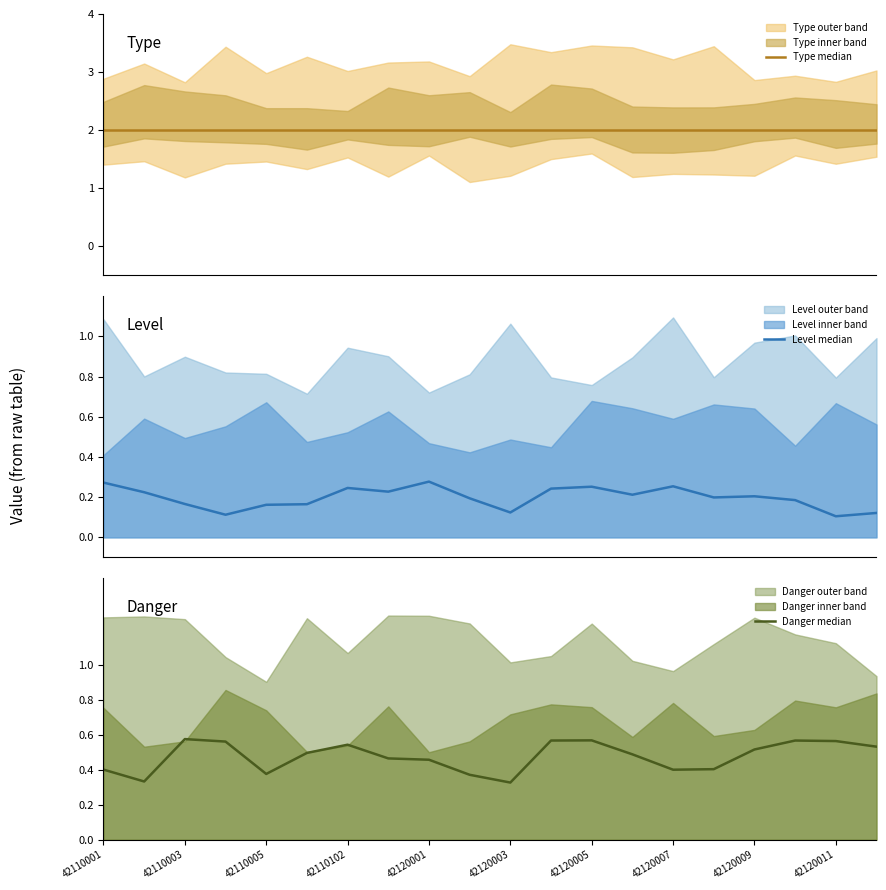

In Level median, how many points are lower than both neighbors (excluding endpoints)?

6